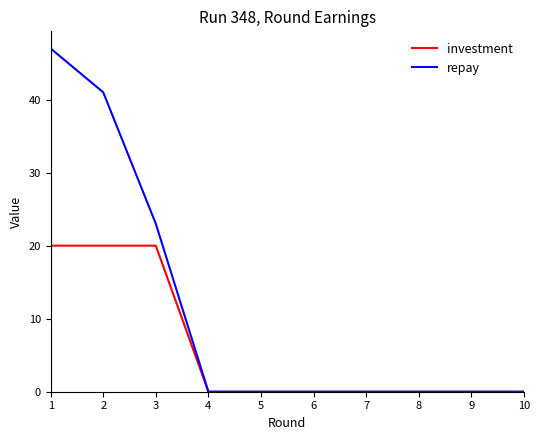

Rank the series by their average value, from lowest to highest.

investment, repay